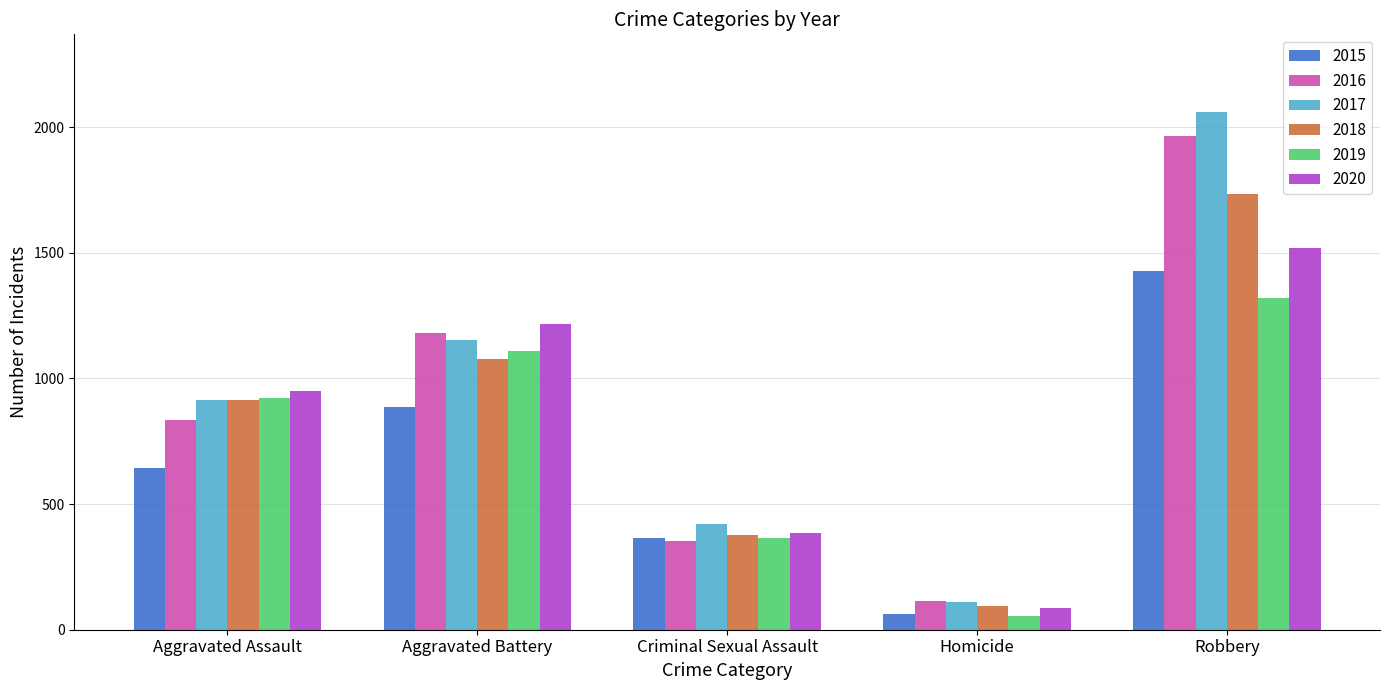

What is the lowest value of the 2019 series?

54